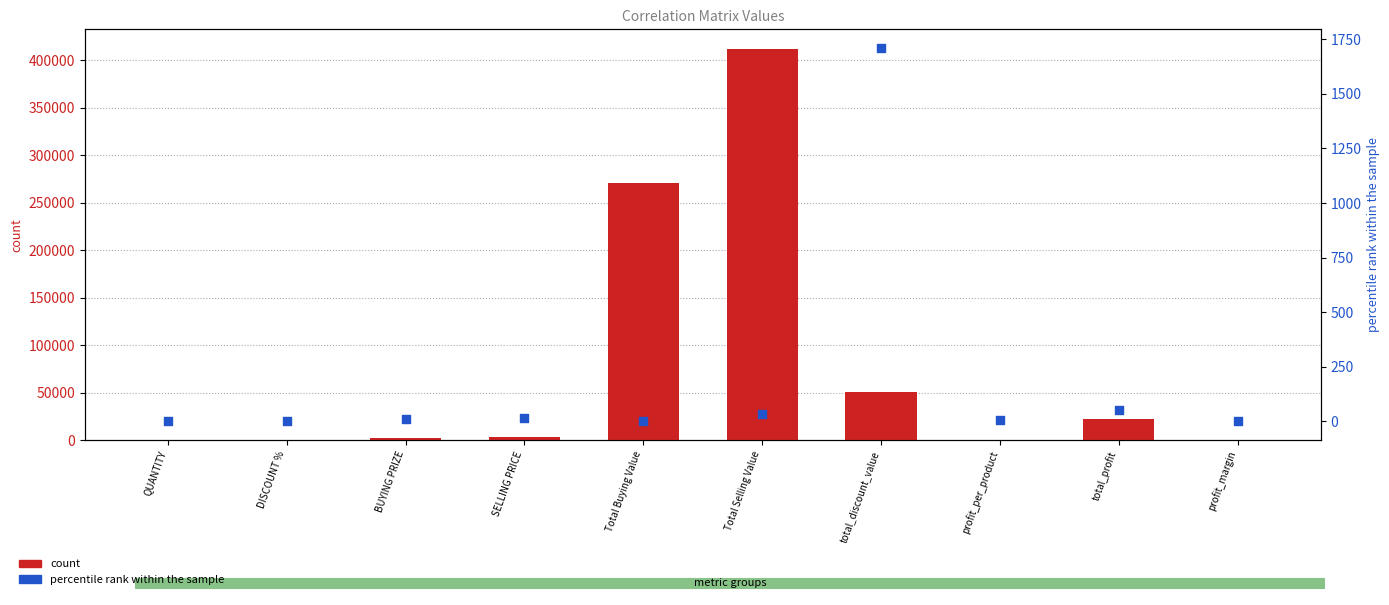

At how many categories does at least one series exceed 382658?

1